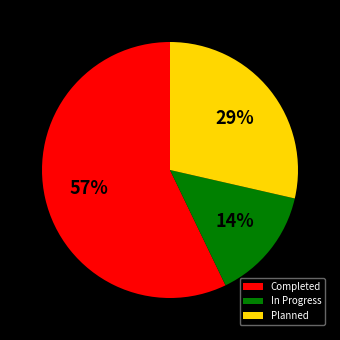

Which has a higher value, Completed or In Progress?

Completed